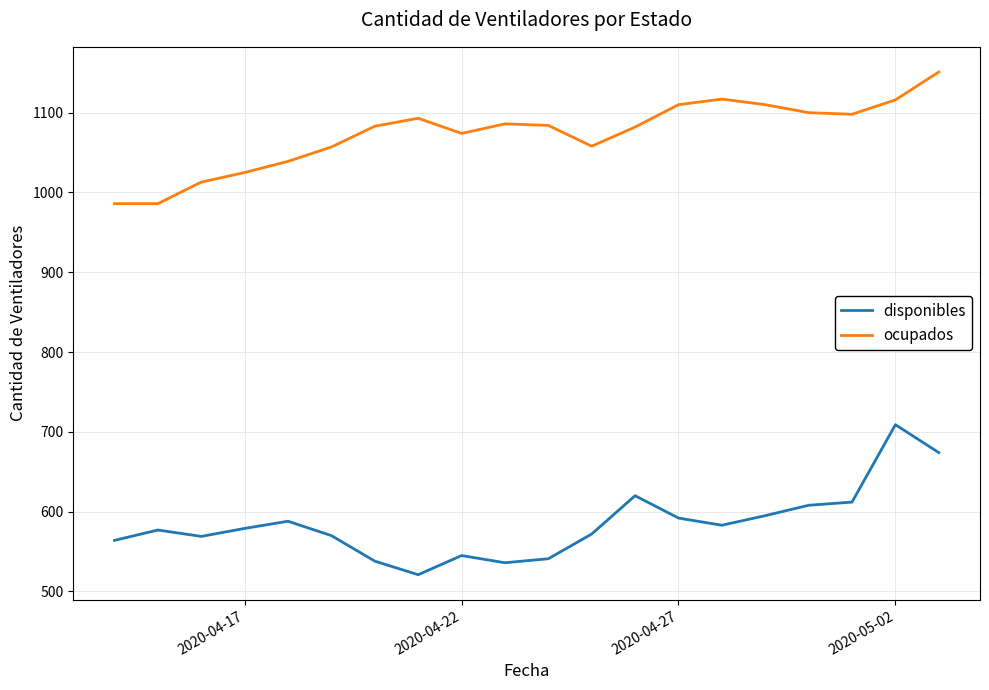

Count the number of data series in this chart.

2